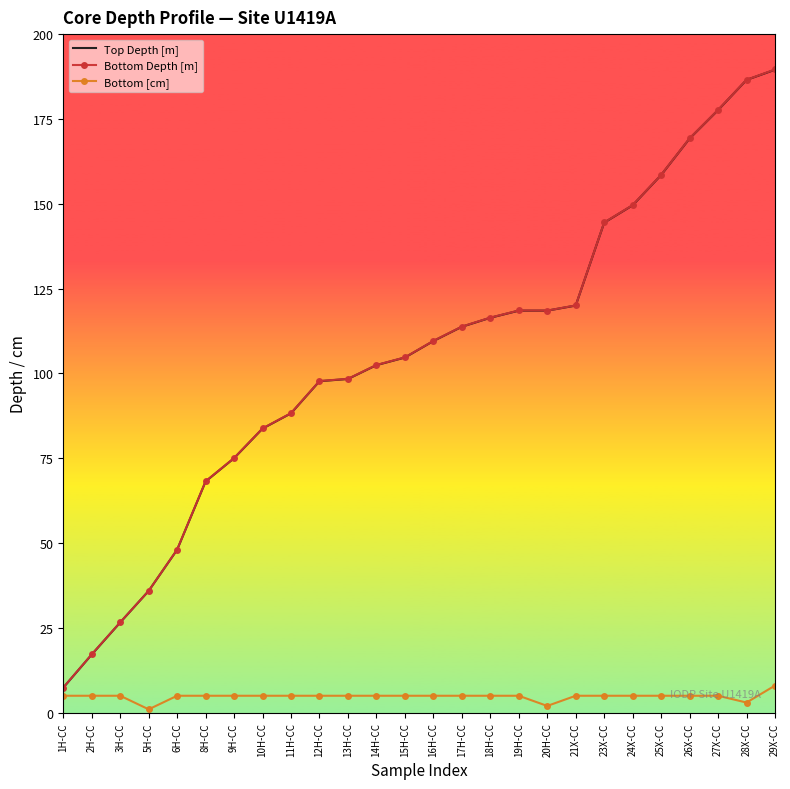

True or false: Bottom [cm] and Bottom Depth [m] cross at least once.

False